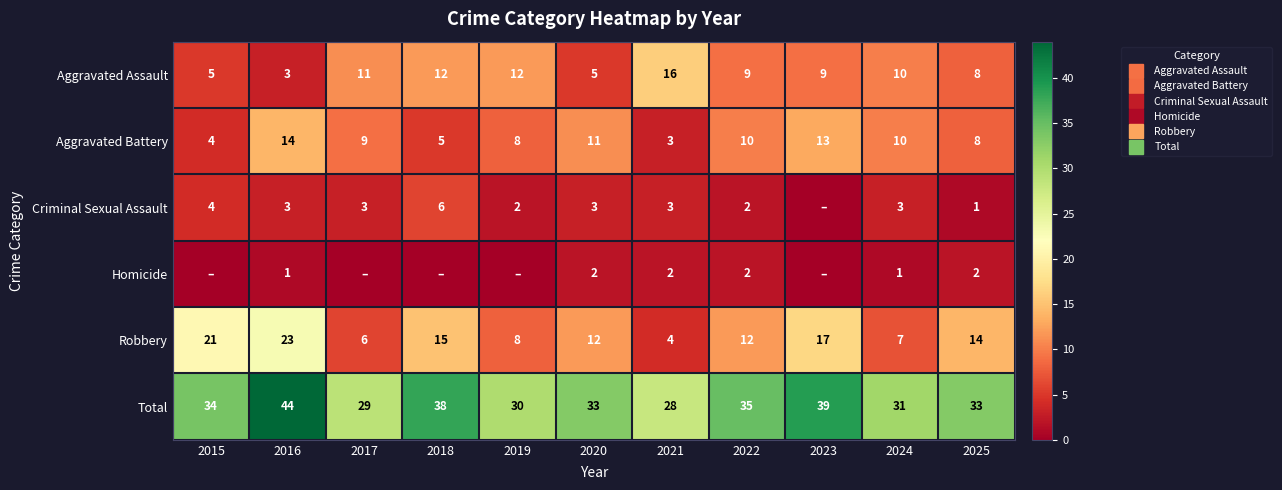

List the labels in order of Homicide value, largest first.

2020, 2021, 2022, 2025, 2016, 2024, 2015, 2017, 2018, 2019, 2023